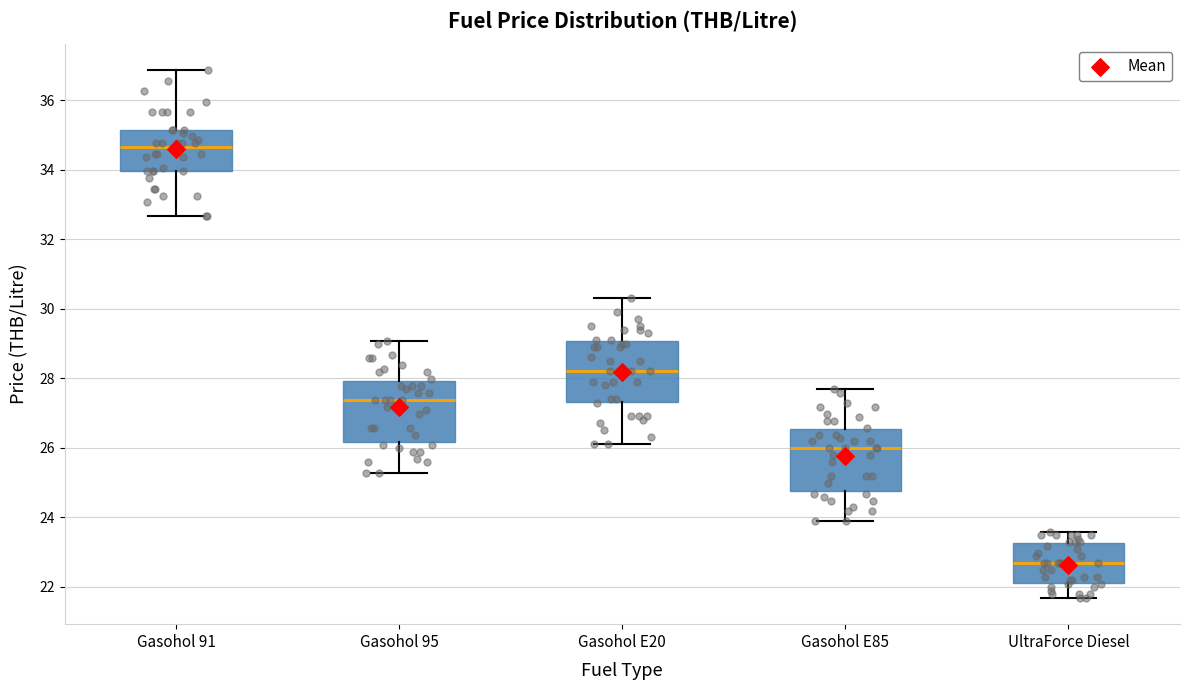

Reading left to right, read every box against the y-axis: the position of its median line, the range the box covers, and the ends of its whiskers. The values are not printed on the chart, so give them approximately, as read against the axis.

Gasohol 91: median 34.6, box 34.0 to 35.2, whiskers 32.6 to 36.8
Gasohol 95: median 27.4, box 26.2 to 28.0, whiskers 25.2 to 29.0
Gasohol E20: median 28.2, box 27.4 to 29.0, whiskers 26.2 to 30.4
Gasohol E85: median 26.0, box 24.8 to 26.6, whiskers 23.8 to 27.6
UltraForce Diesel: median 22.6, box 22.2 to 23.2, whiskers 21.6 to 23.6